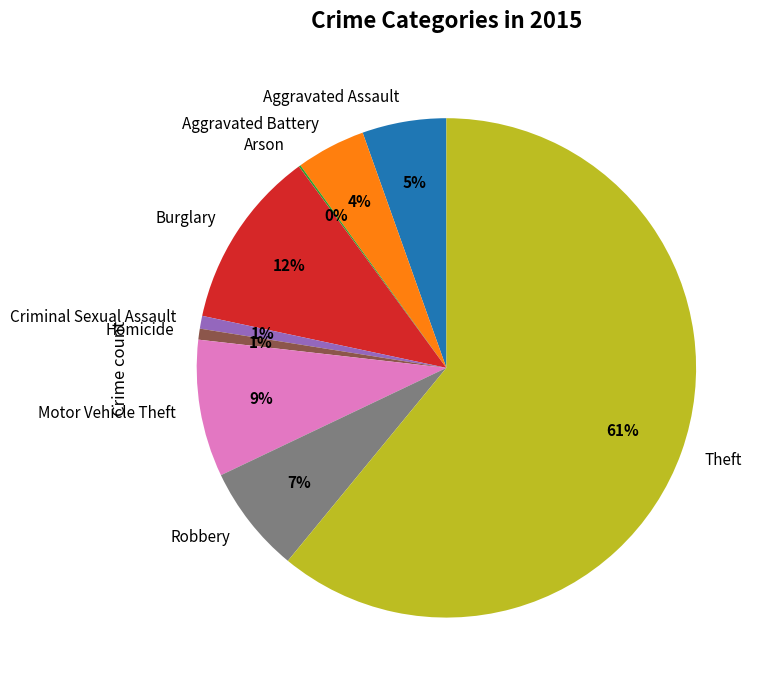

To the nearest percent, what is the difference between the largest and smallest slice percentages?

61%